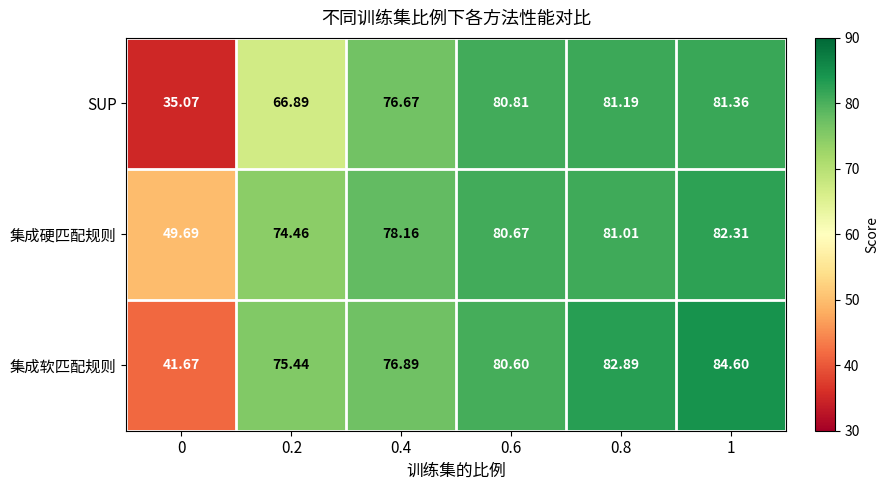

Rank the series by their maximum value, from highest to lowest.

集成软匹配规则, 集成硬匹配规则, SUP